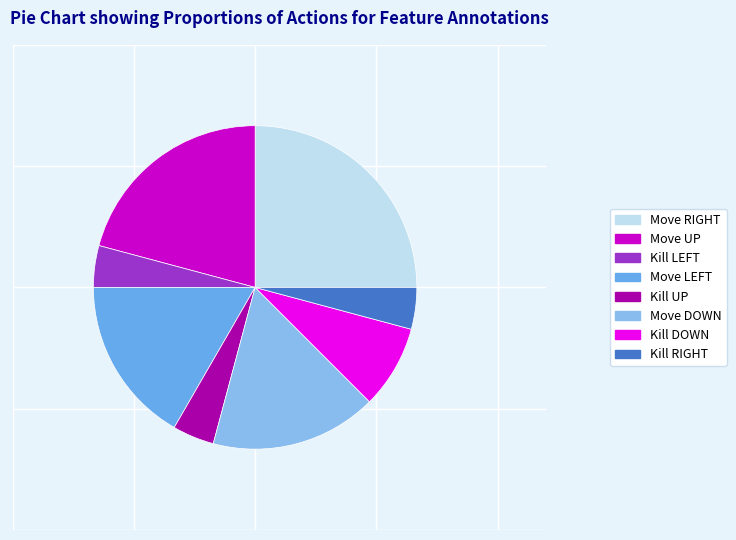

Count the number of slices in the pie.

8